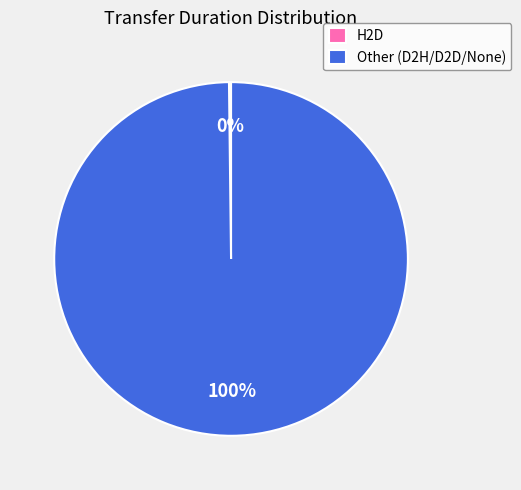

To the nearest percent, what is the difference between the largest and smallest slice percentages?

100%